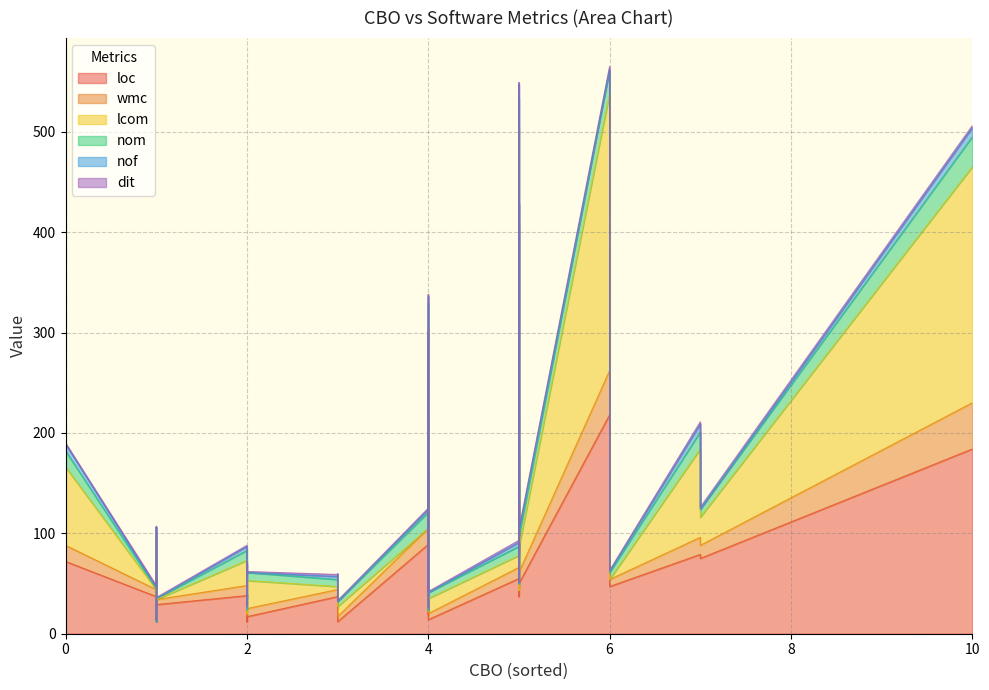

What is the difference between the maximum and minimum values in the nof series?

14